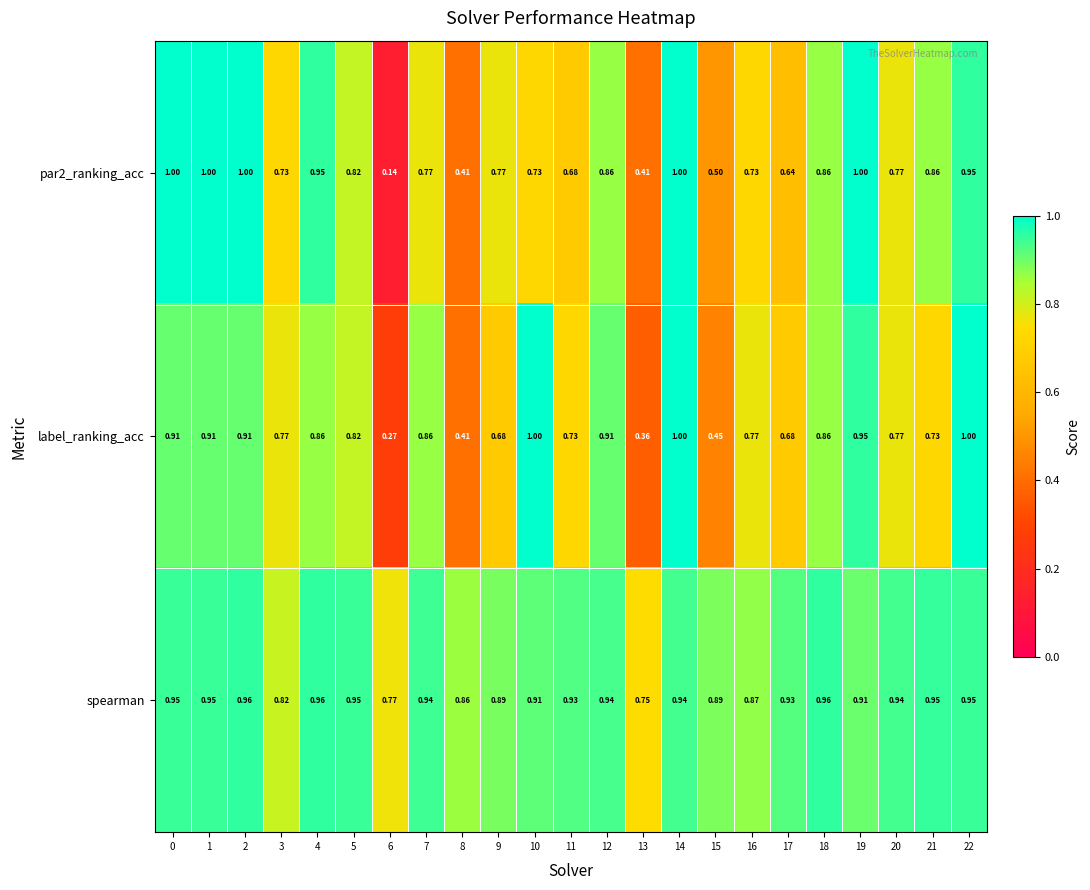

Which series has the largest range (max minus min)?

par2_ranking_acc